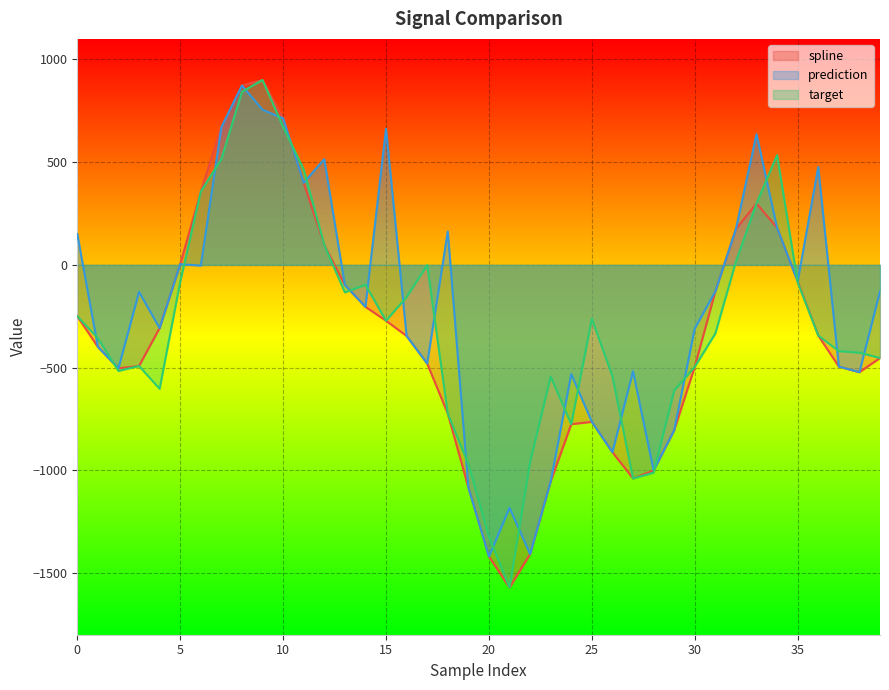

What is the difference between the highest and lowest values at 2?

13.0